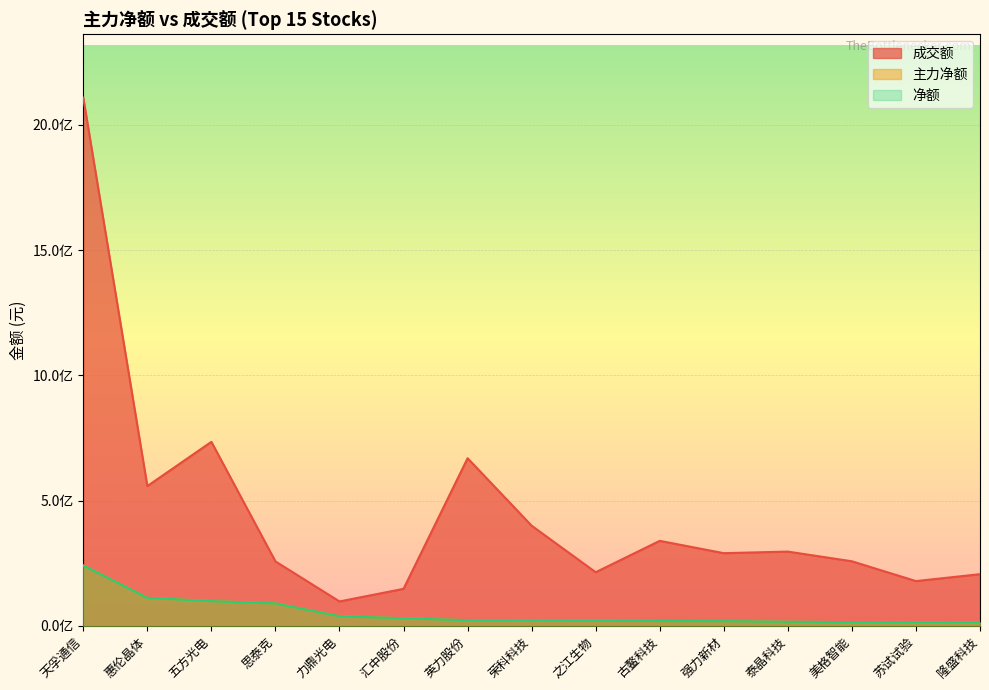

Which series changed the most between 思泰克 and 隆盛科技?

主力净额